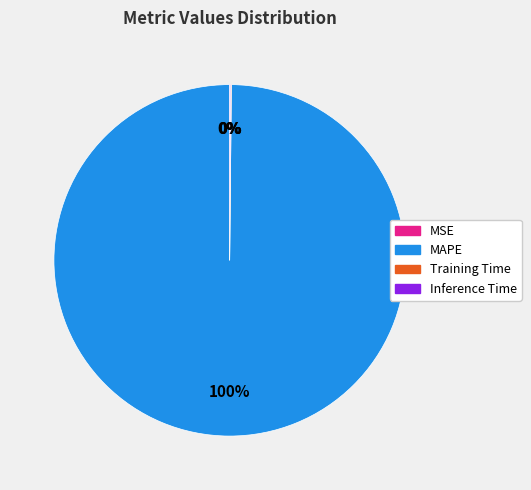

Which category has the biggest portion of the pie?

MAPE